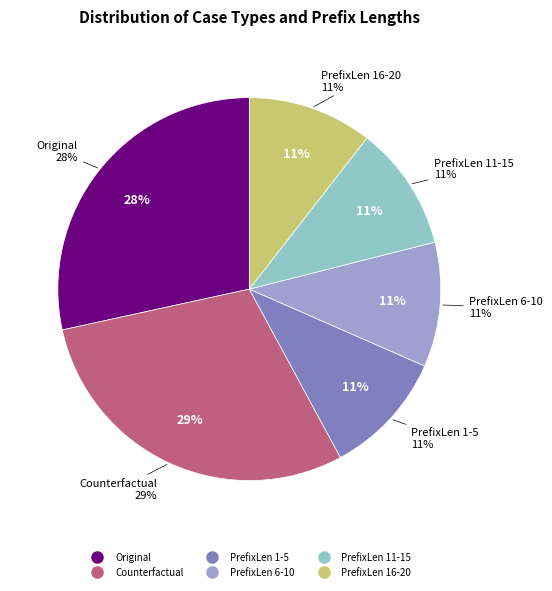

Does any single category account for the majority?

No